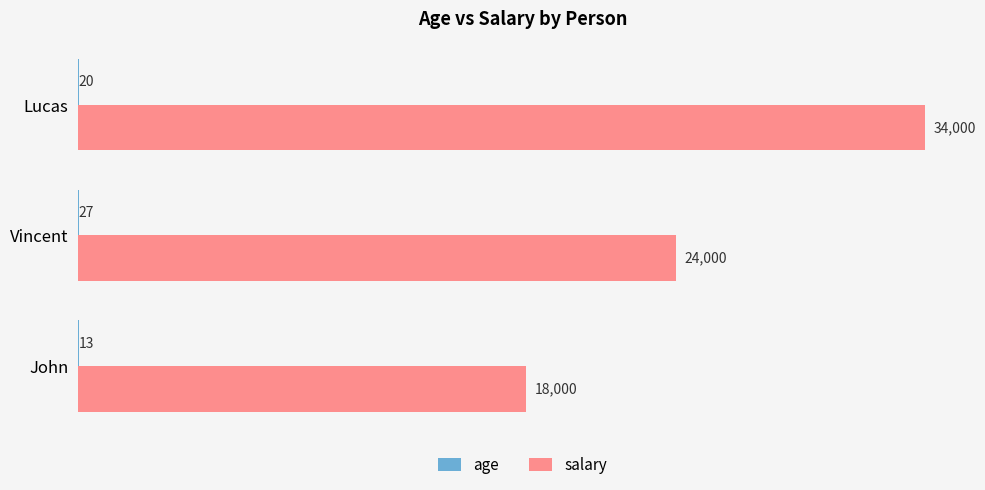

At which category is the sum across all series the highest?

Lucas